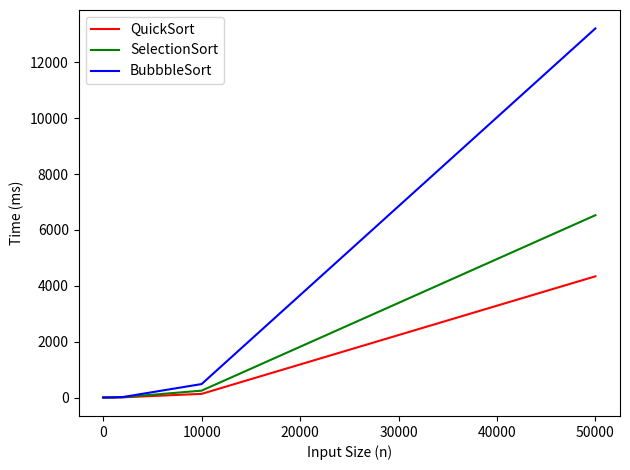

Rank the series by their maximum value, from lowest to highest.

QuickSort, SelectionSort, BubbbleSort